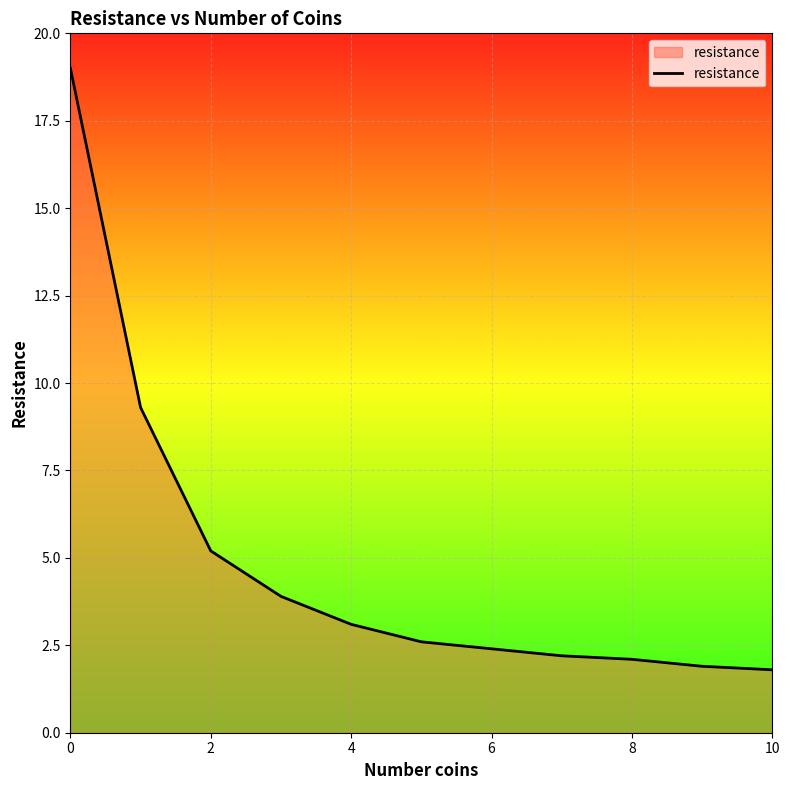

Reading left to right, extract all data points from this chart.

19.0	9.3	5.2	3.9	3.1	2.6	2.4	2.2	2.1	1.9	1.8